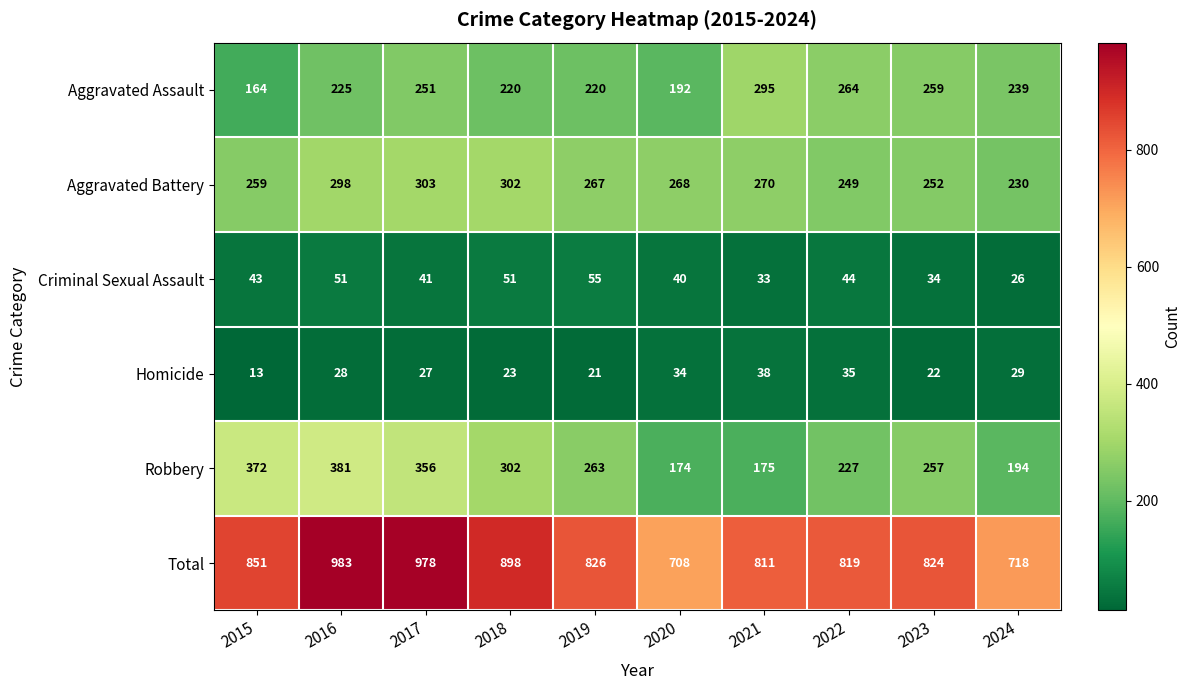

How many distinct data groups are displayed?

6